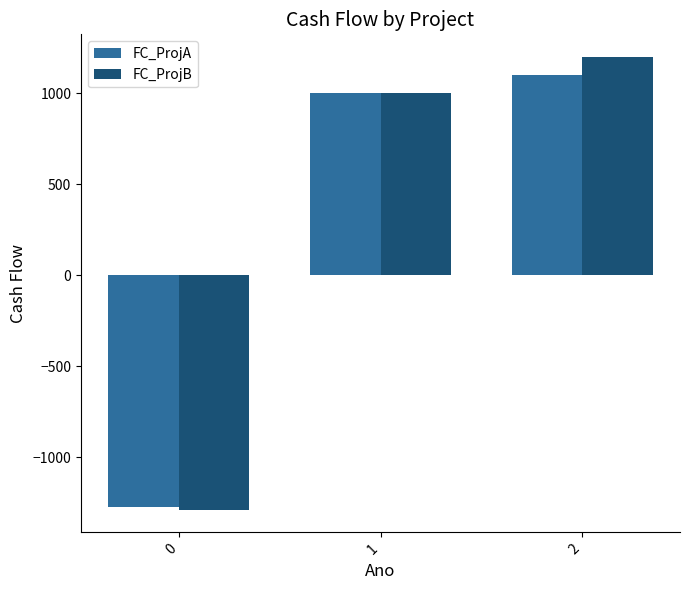

How many values in the FC_ProjA series are below 1000?

1